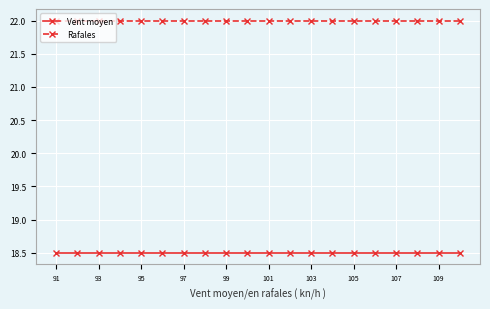

What is the value of the Vent moyen point at the 15th from the left?

18.5